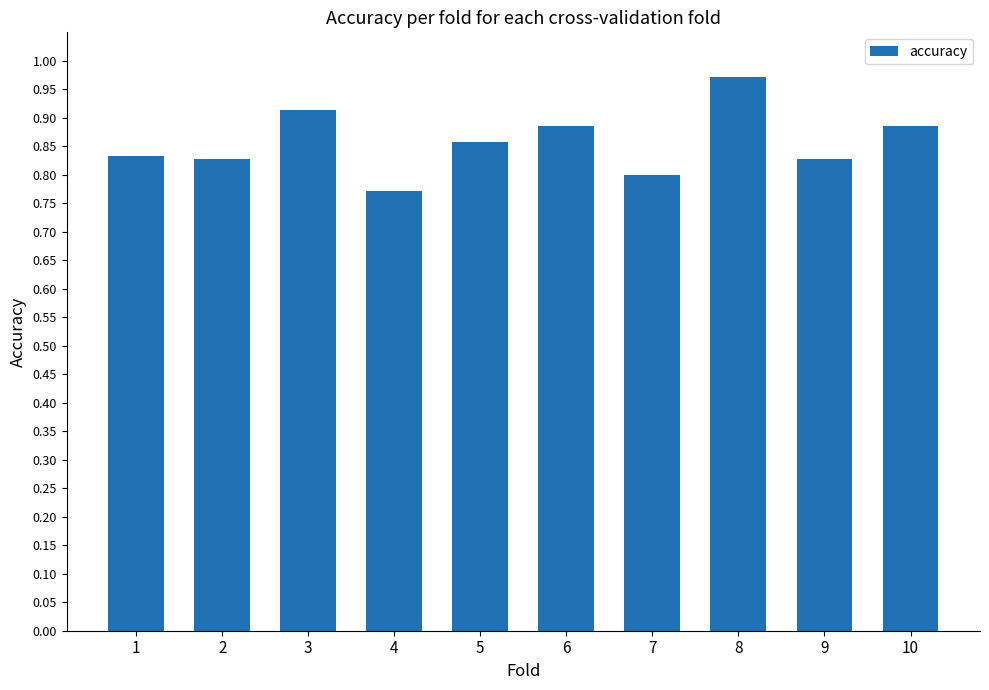

What is the sum of the values at 2 and 5?

1.7